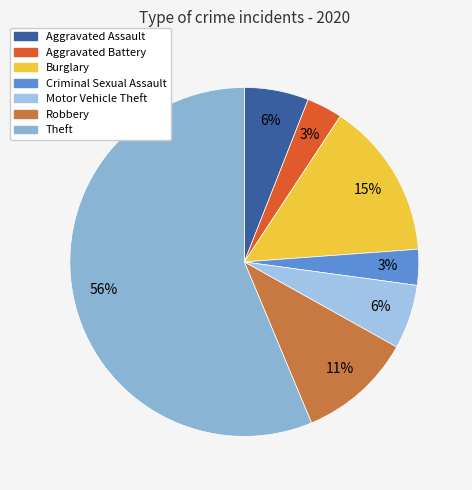

What is the smallest slice in the pie chart?

Aggravated Battery